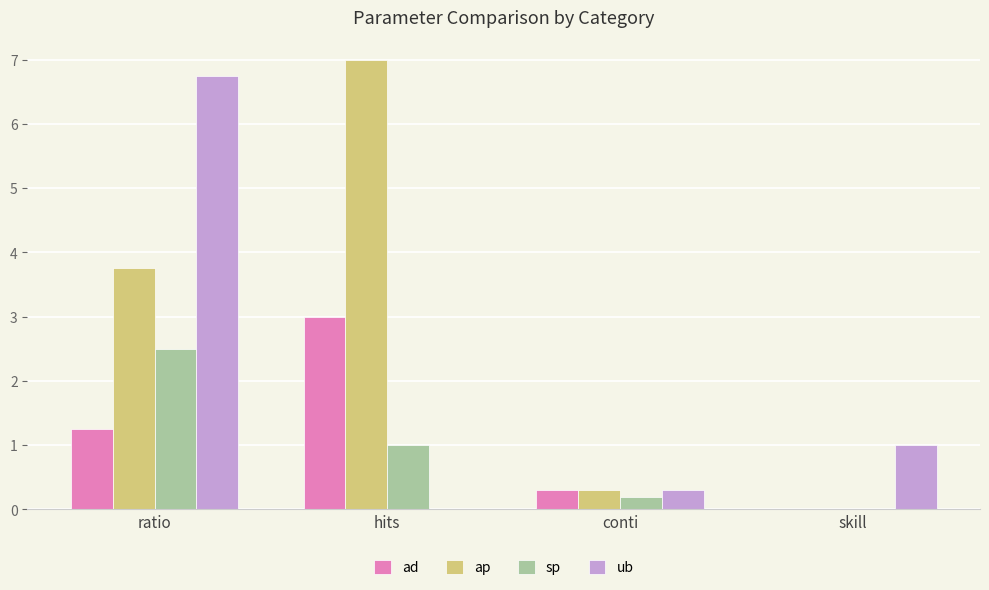

Where is ad nearest to the value 1?

ratio